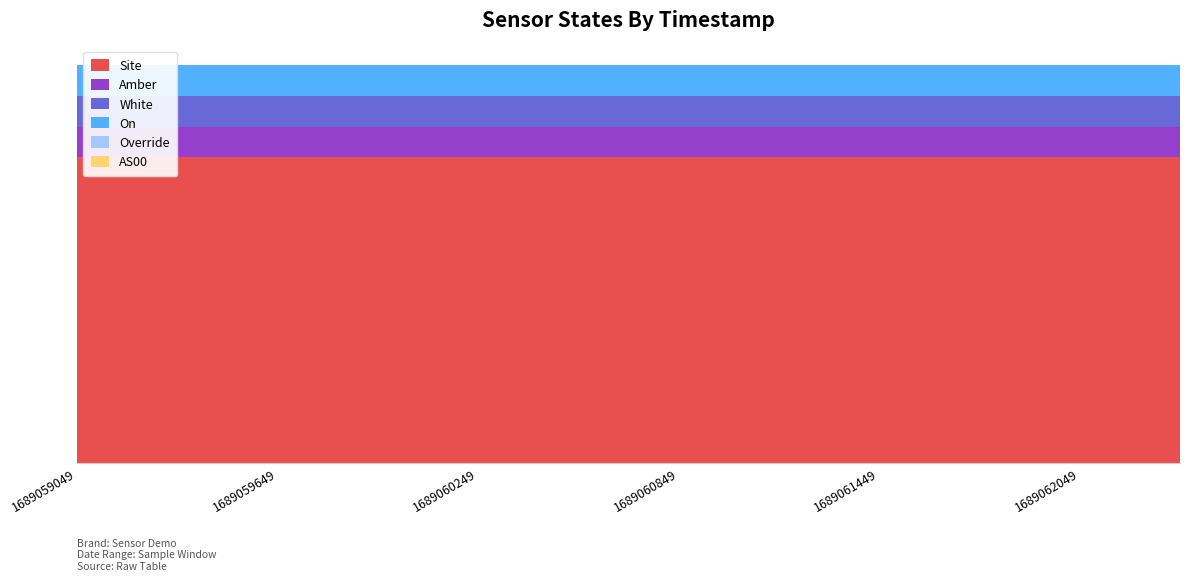

Reading left to right, transcribe all the data shown in this chart.

Site: 1689059049=10	1689059349=10	1689059649=10	1689059949=10	1689060249=10	1689060549=10	1689060849=10	1689061149=10	1689061449=10	1689061749=10	1689062049=10	1689062349=10
Amber: 1689059049=1	1689059349=1	1689059649=1	1689059949=1	1689060249=1	1689060549=1	1689060849=1	1689061149=1	1689061449=1	1689061749=1	1689062049=1	1689062349=1
White: 1689059049=1	1689059349=1	1689059649=1	1689059949=1	1689060249=1	1689060549=1	1689060849=1	1689061149=1	1689061449=1	1689061749=1	1689062049=1	1689062349=1
On: 1689059049=1	1689059349=1	1689059649=1	1689059949=1	1689060249=1	1689060549=1	1689060849=1	1689061149=1	1689061449=1	1689061749=1	1689062049=1	1689062349=1
Override: 1689059049=0	1689059349=0	1689059649=0	1689059949=0	1689060249=0	1689060549=0	1689060849=0	1689061149=0	1689061449=0	1689061749=0	1689062049=0	1689062349=0
AS00: 1689059049=0	1689059349=0	1689059649=0	1689059949=0	1689060249=0	1689060549=0	1689060849=0	1689061149=0	1689061449=0	1689061749=0	1689062049=0	1689062349=0